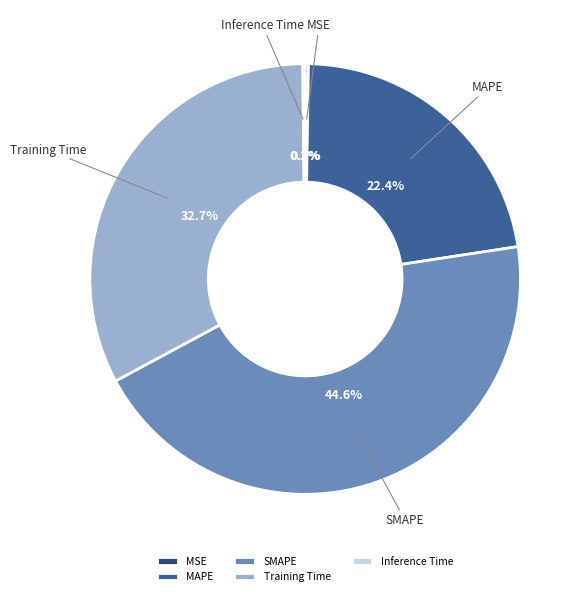

Which slice is the largest?

SMAPE